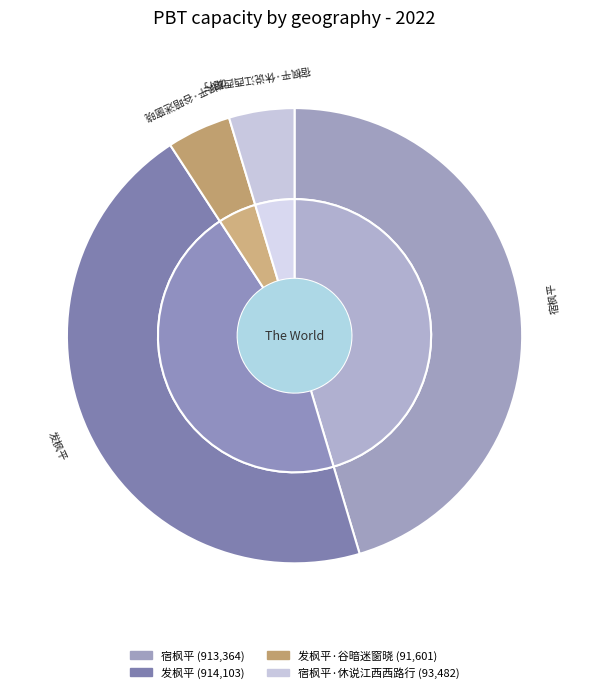

Do 宿枫平·休说江西西路行 and 发枫平·谷暗迷窗晓 together represent more than half of the pie?

No